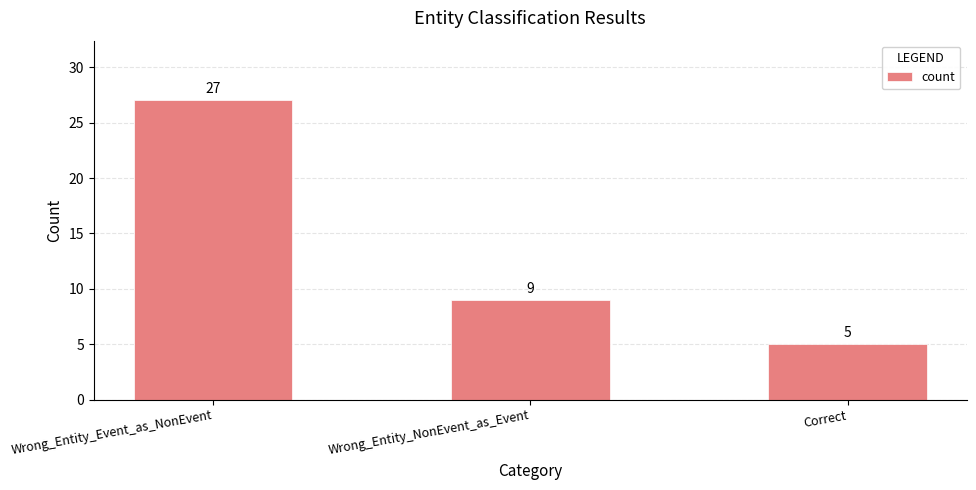

Reading left to right, extract all data points from this chart.

27	9	5